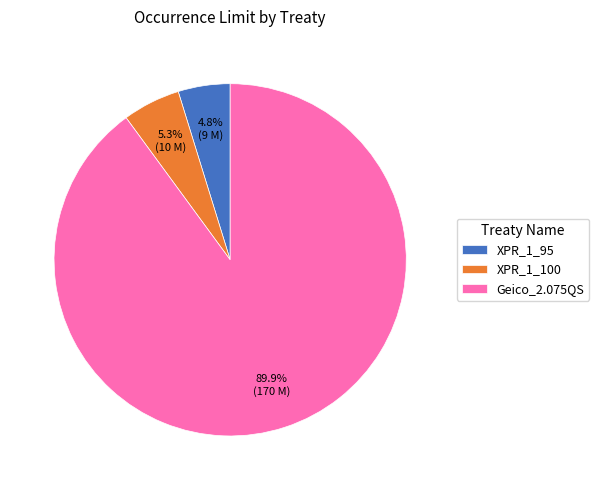

To the nearest percent, what is the difference between the largest and smallest slice percentages?

85%